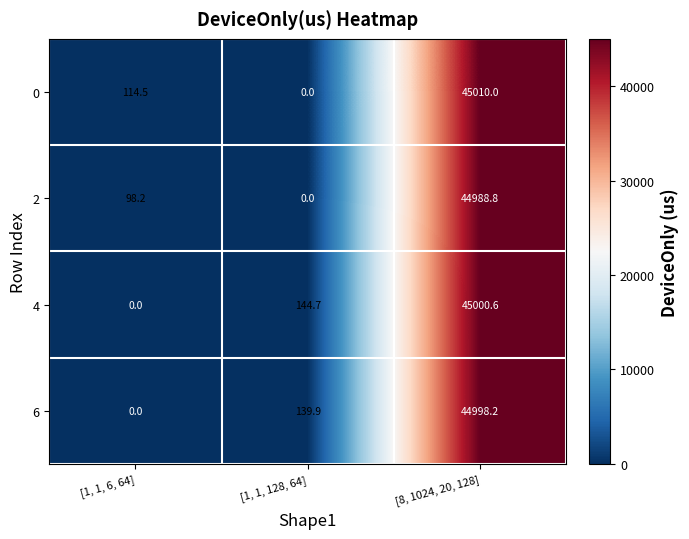

Which series has the widest spread of values?

0